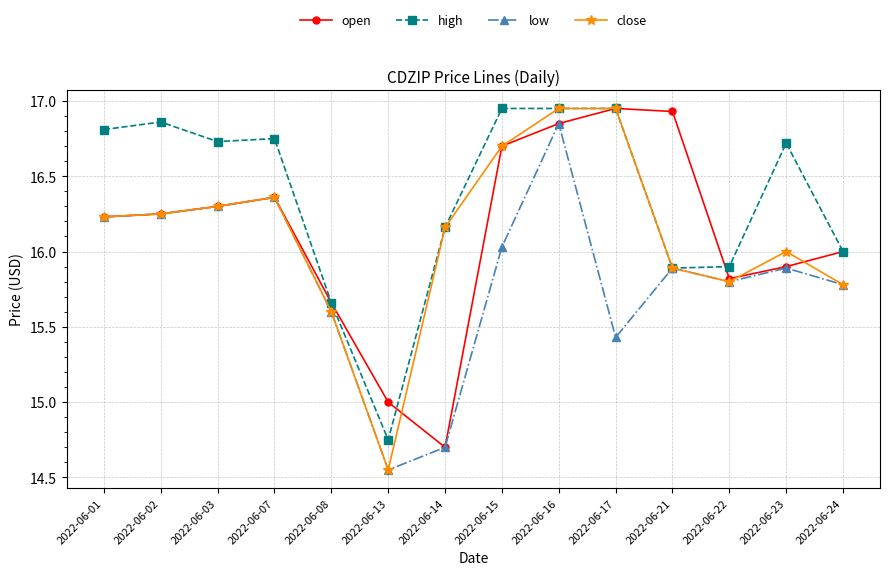

At which category is the sum across all series the highest?

2022-06-16